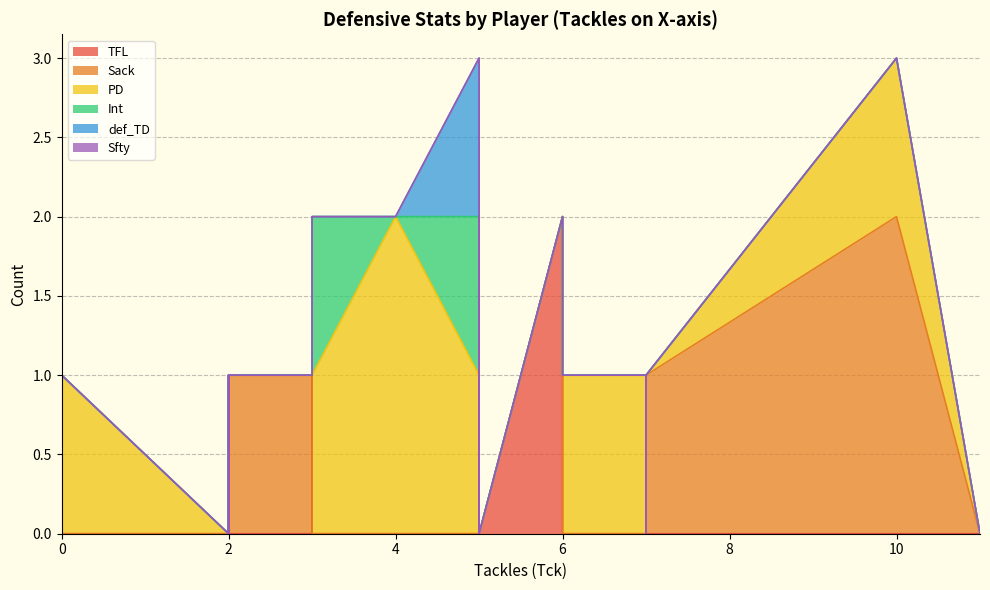

How many values in Sack are above zero?

5